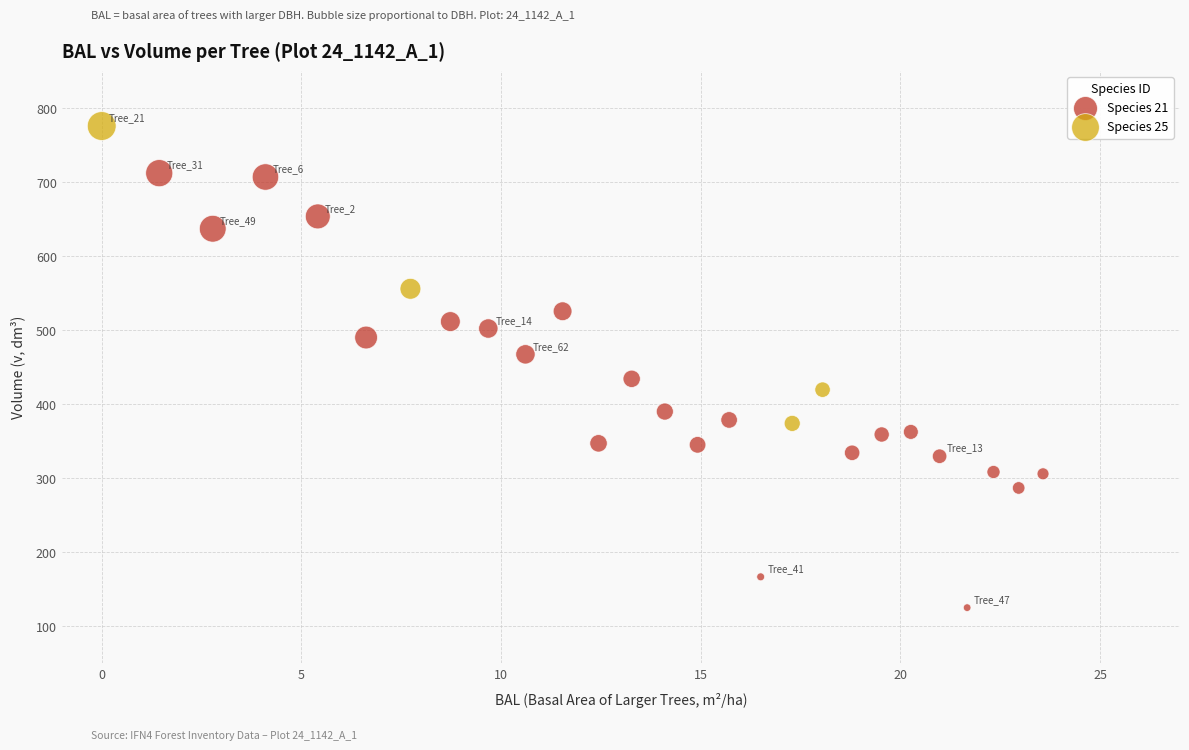

Which series contains the lowest Y value?

Species 21